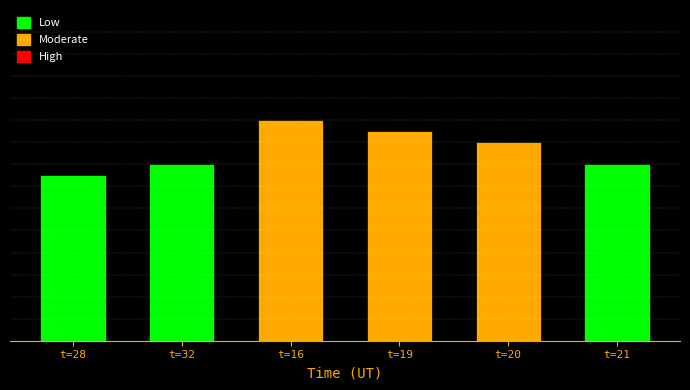

How many data points are less than 18?

3